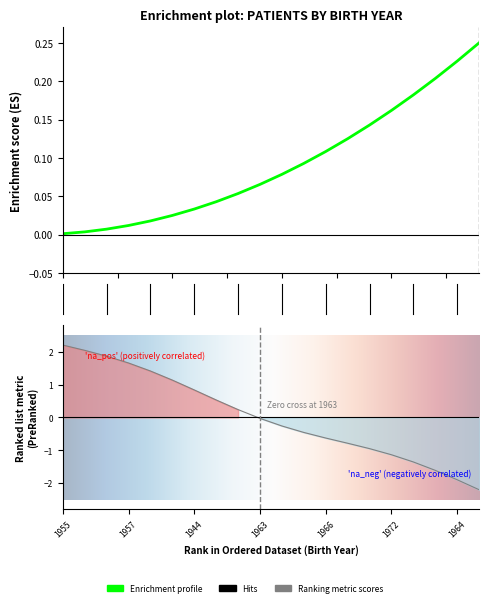

Reading left to right, what are all the values shown in this chart?

2.2	2.0	1.9	1.7	1.4	1.1	0.8	0.5	0.2	-0.0	-0.3	-0.5	-0.6	-0.8	-0.9	-1.1	-1.4	-1.6	-1.9	-2.2